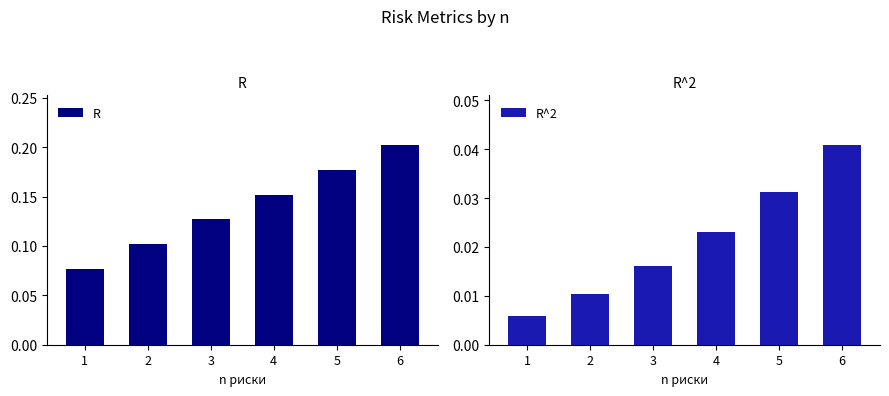

How many groups of bars are there?

6